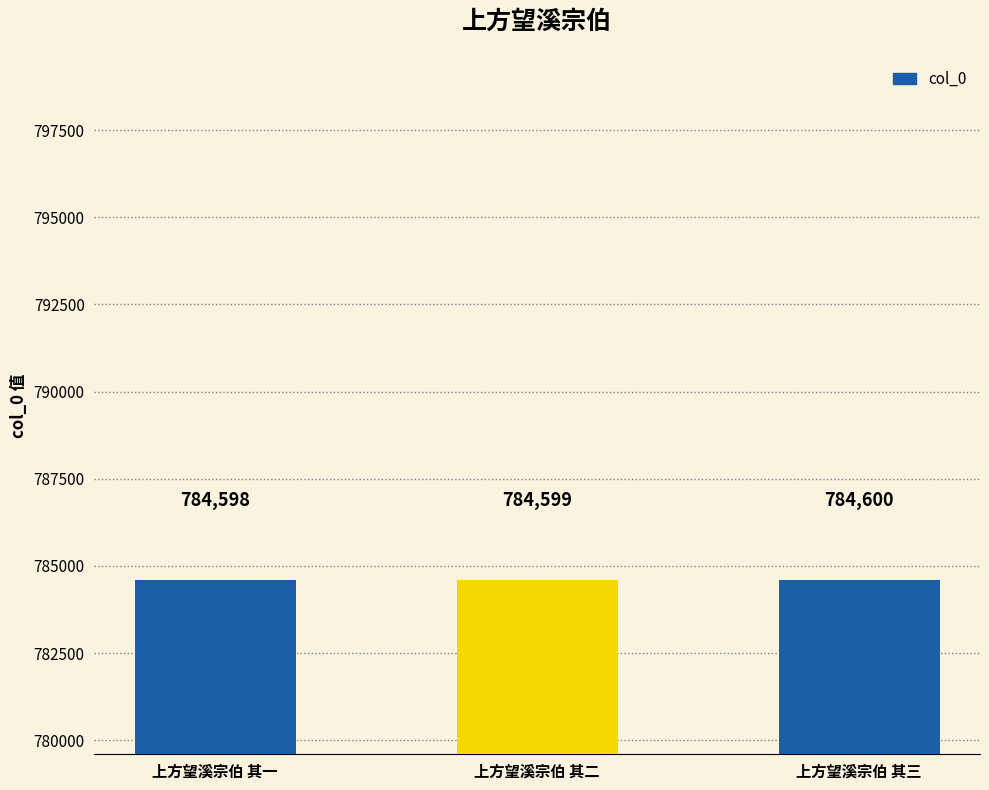

Which has a higher value, 上方望溪宗伯 其二 or 上方望溪宗伯 其一?

上方望溪宗伯 其二